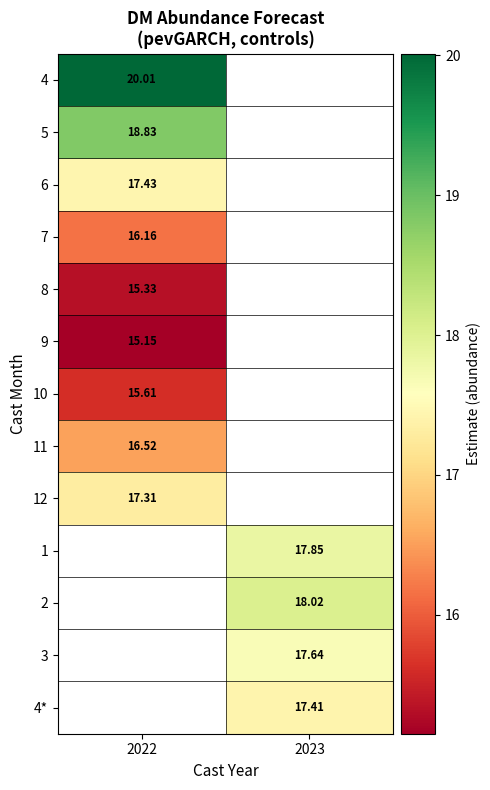

Between 2022 and 2023, which is larger?

2023